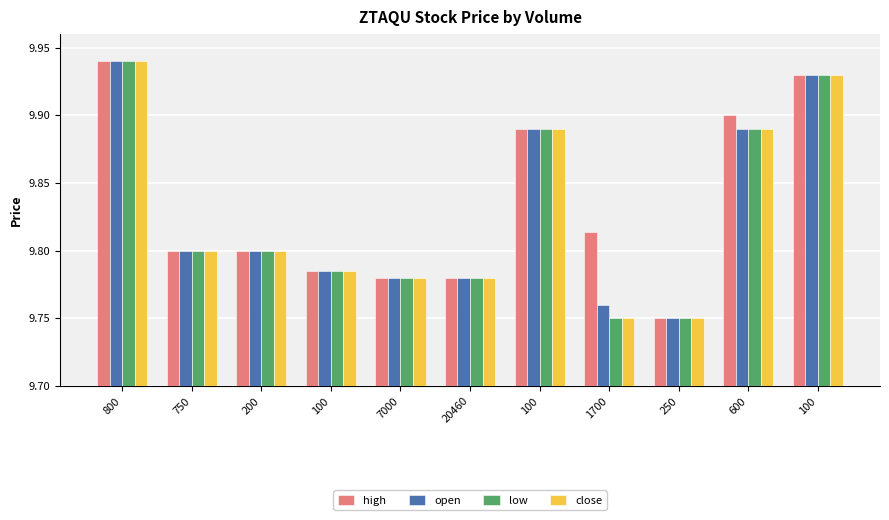

What is the difference between the maximum and minimum values in the close series?

0.2